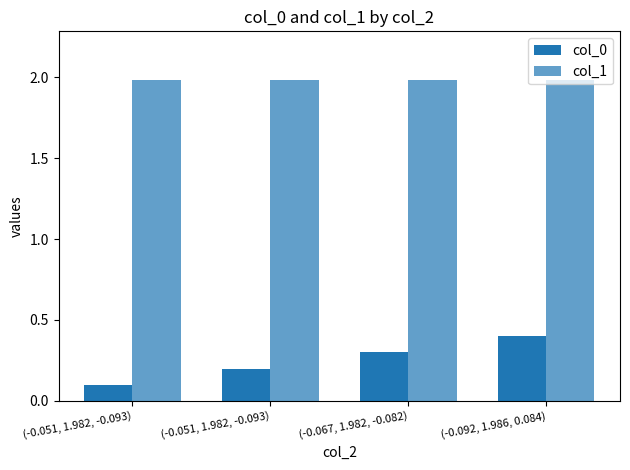

Which category has the lowest value across all series?

(-0.051, 1.982, -0.093)